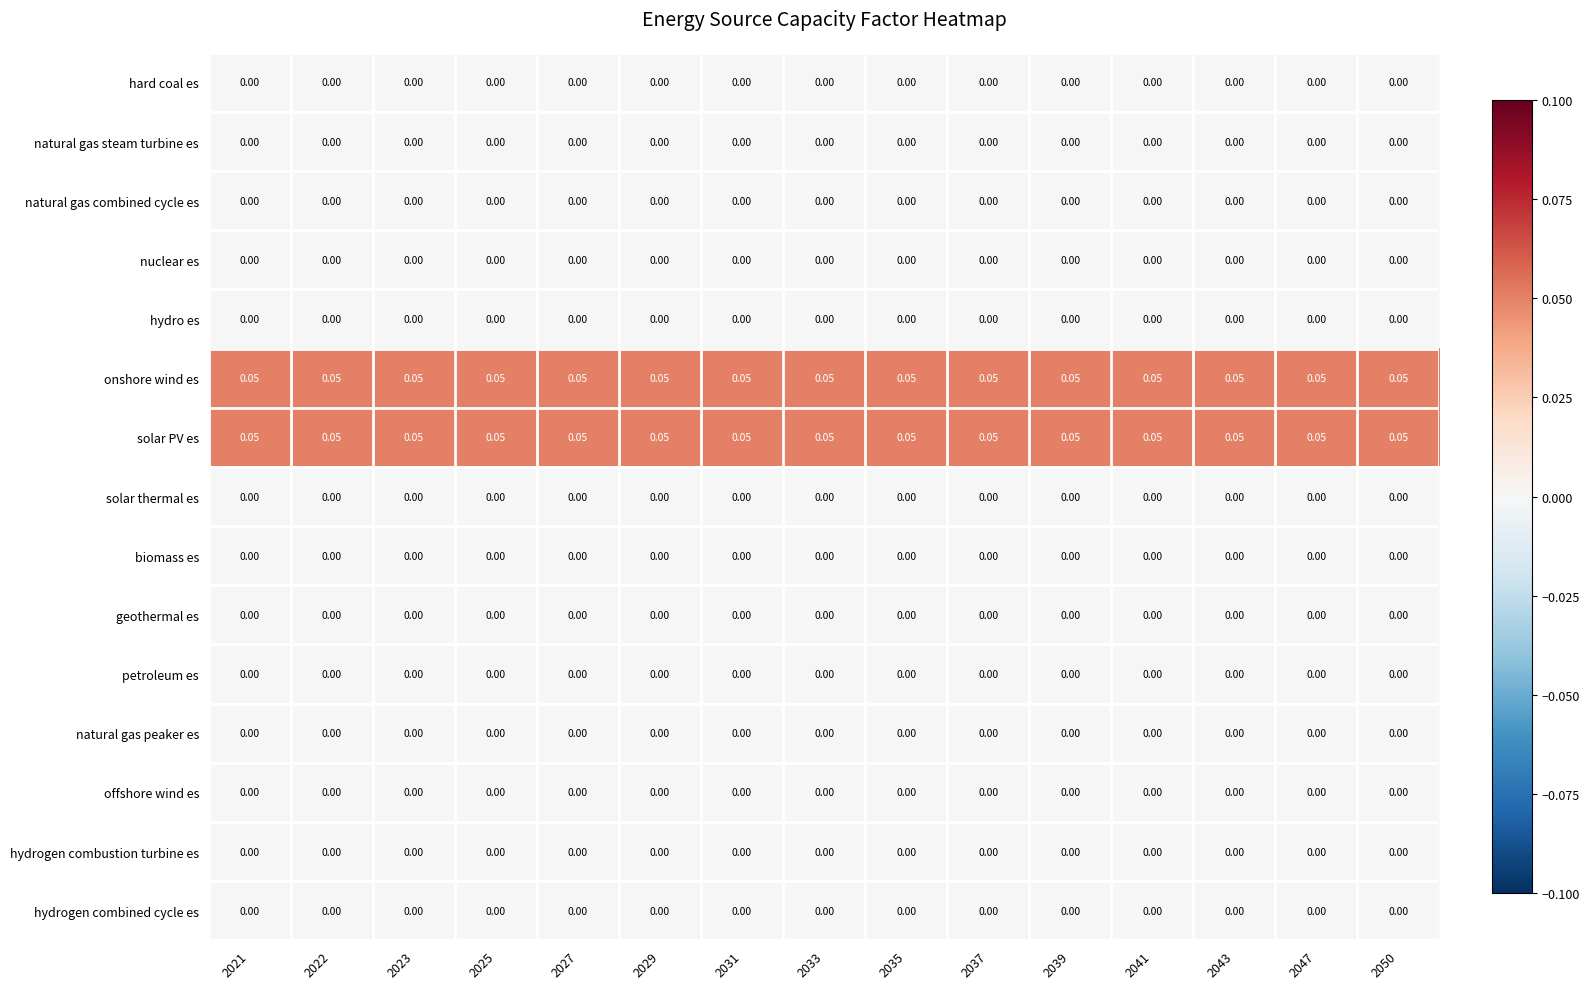

How many data points does each series have?

15